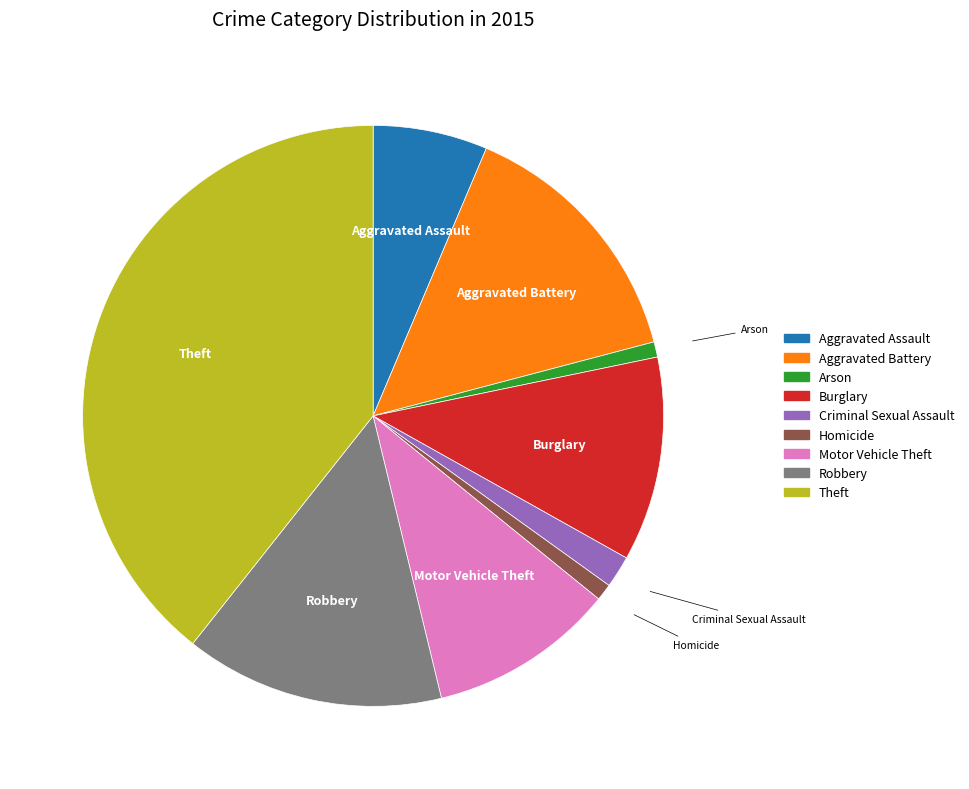

How many segments does this pie chart have?

9